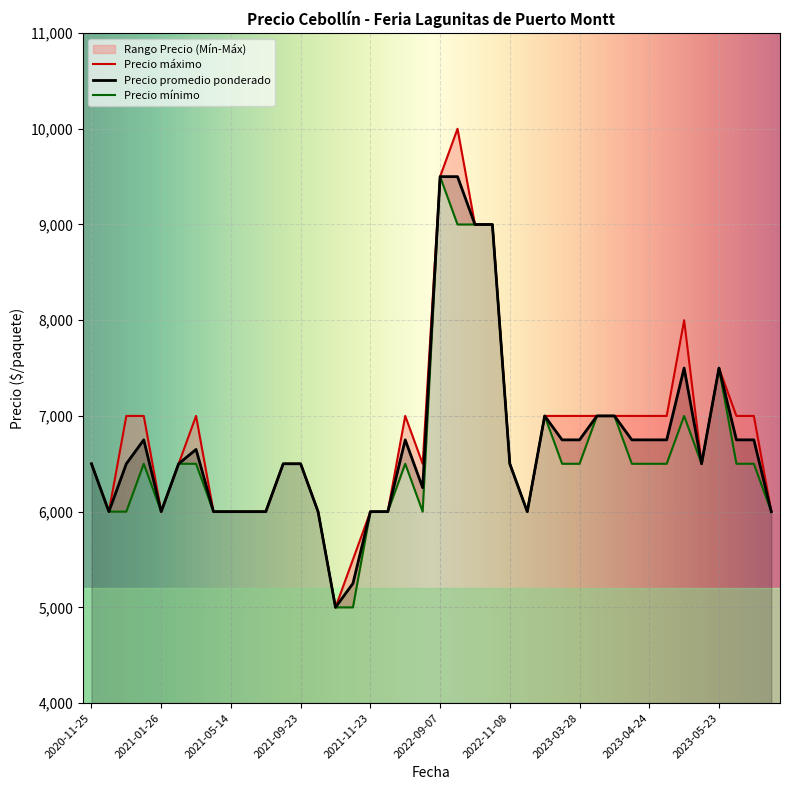

What is the minimum value for Precio promedio ponderado?

5000